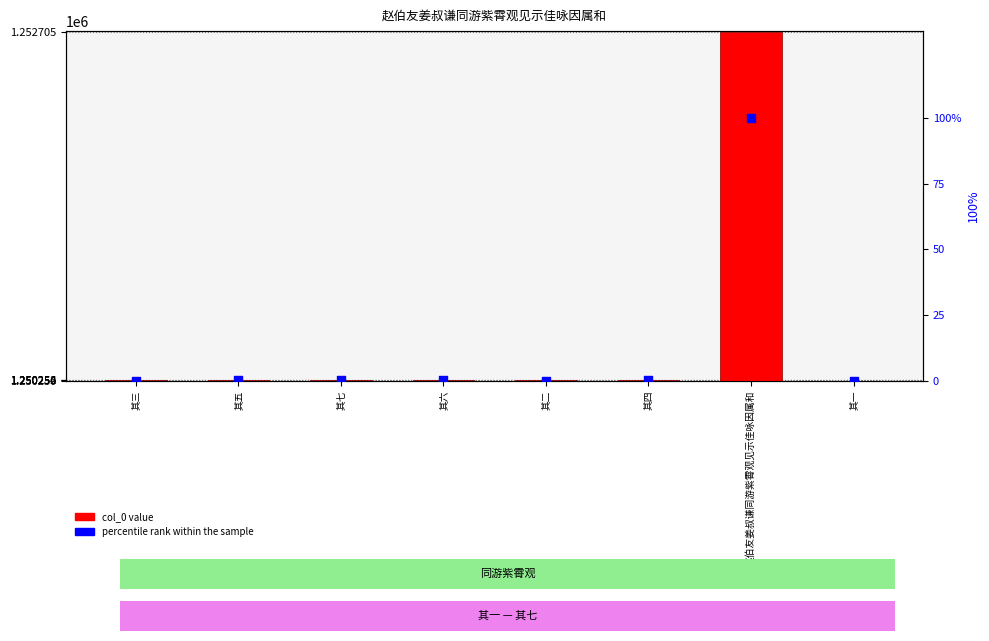

What are all the series names shown in the legend?

col_0 value, percentile rank within the sample